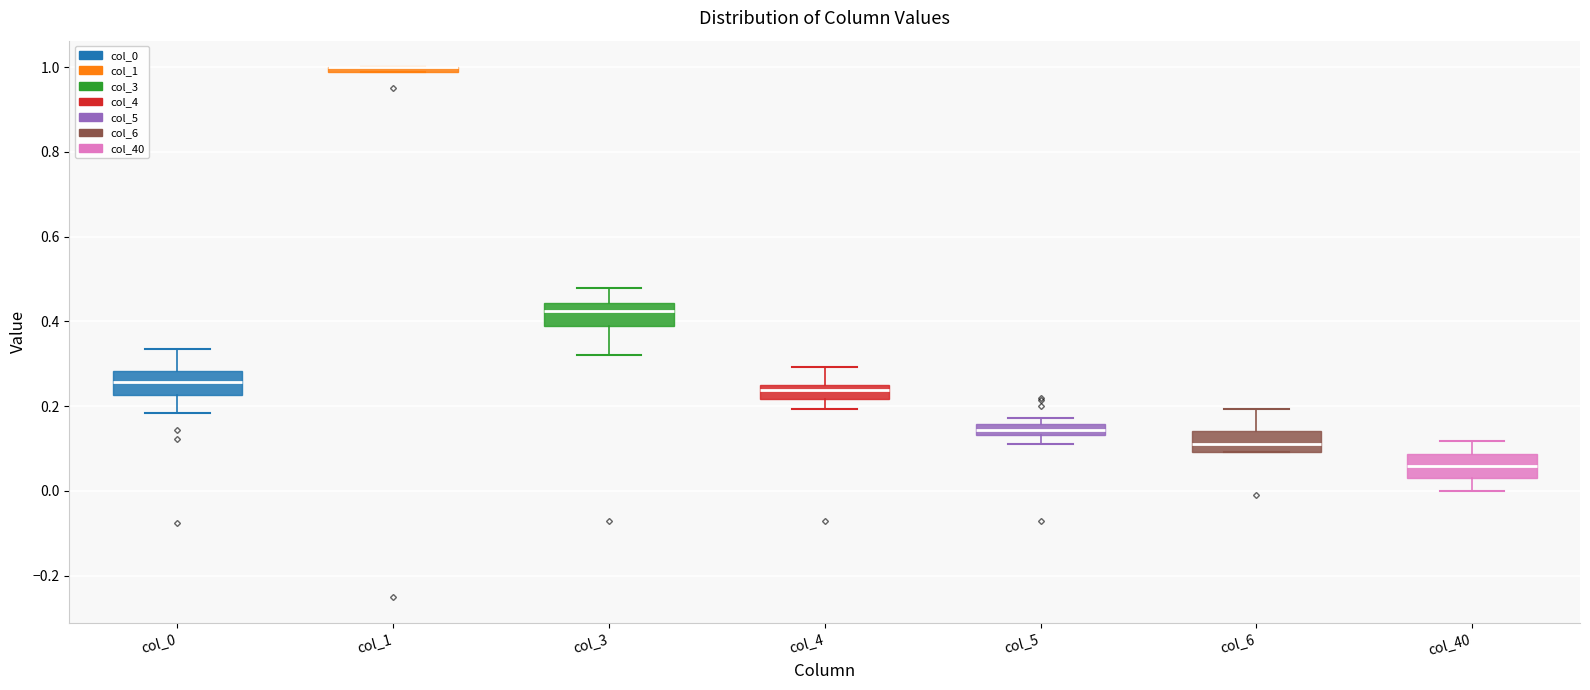

Where is the upper edge of the box for col_6 on the y-axis? The values are not printed on the chart, so give them approximately, as read against the axis.

0.14